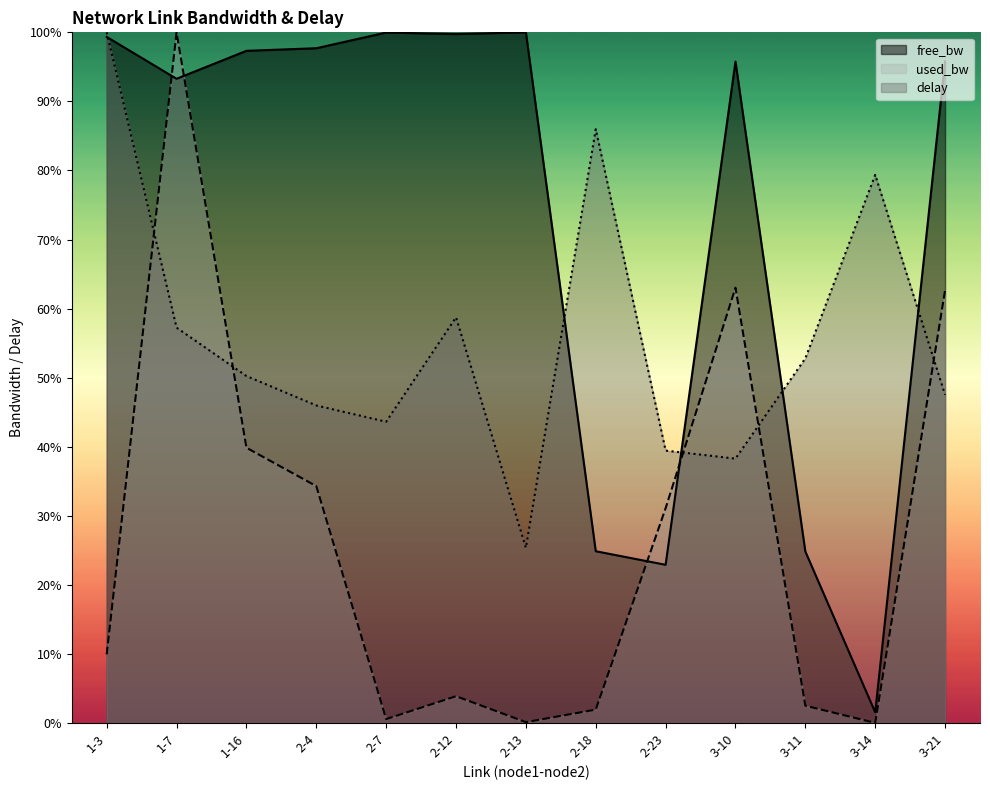

Reading left to right, what are all the values shown in this chart?

free_bw: 1-3=99.3	1-7=93.3	1-16=97.3	2-4=97.7	2-7=100.0	2-12=99.7	2-13=100.0	2-18=24.9	2-23=22.9	3-10=95.8	3-11=24.8	3-14=1.5	3-21=95.8
used_bw: 1-3=10.0	1-7=100.0	1-16=39.9	2-4=34.3	2-7=0.6	2-12=3.9	2-13=0.1	2-18=1.9	2-23=31.1	3-10=63.0	3-11=2.5	3-14=0.0	3-21=62.7
delay: 1-3=100.0	1-7=57.2	1-16=50.2	2-4=46.0	2-7=43.6	2-12=58.7	2-13=25.4	2-18=86.0	2-23=39.4	3-10=38.3	3-11=52.8	3-14=79.4	3-21=47.5